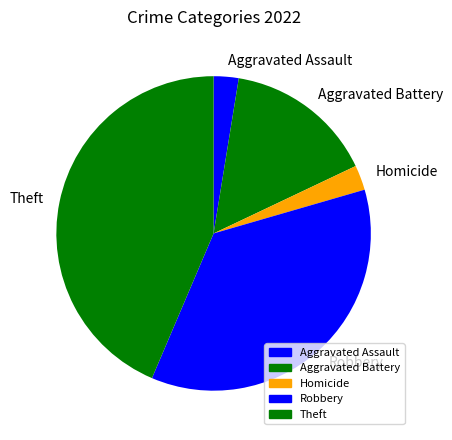

Combined, do Aggravated Battery and Homicide account for over 50%?

No